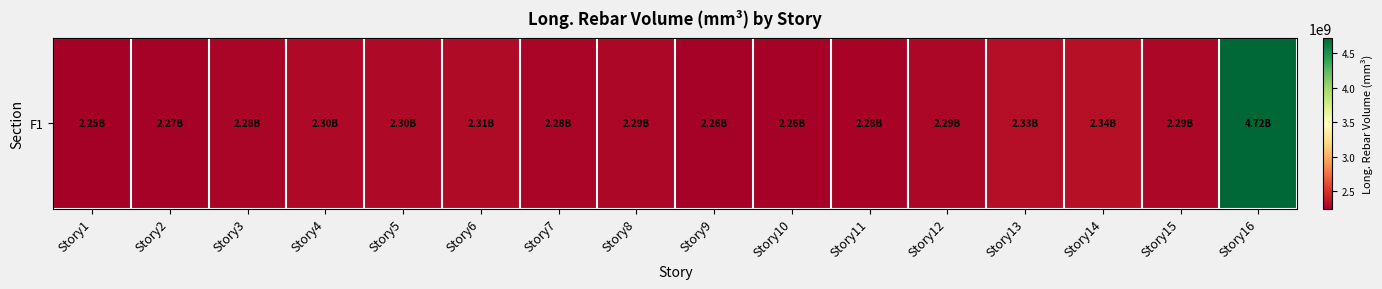

What is the difference between the values at Story10 and Story11?

12535291.8